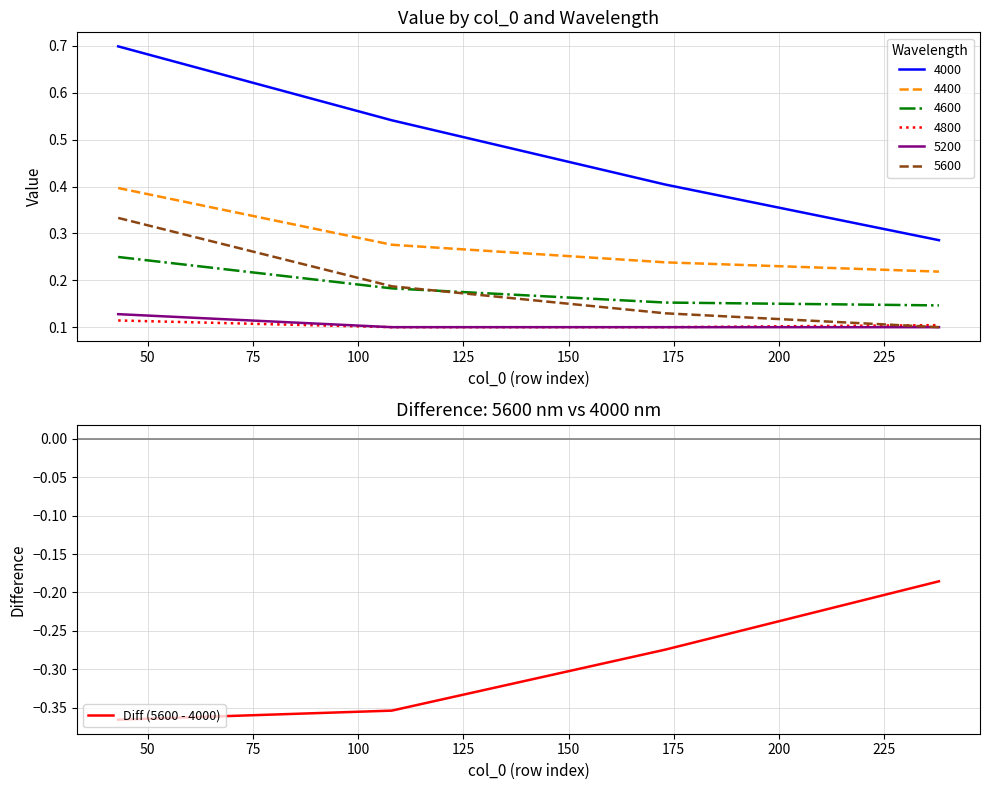

True or false: Diff (5600 - 4000) has more than 1 interior local peaks.

False